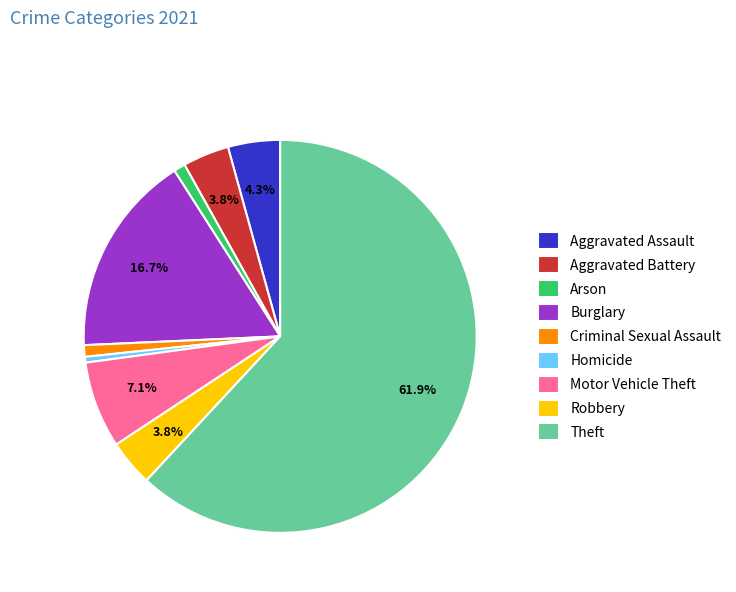

Is the sum of Arson and Aggravated Battery greater than half?

No